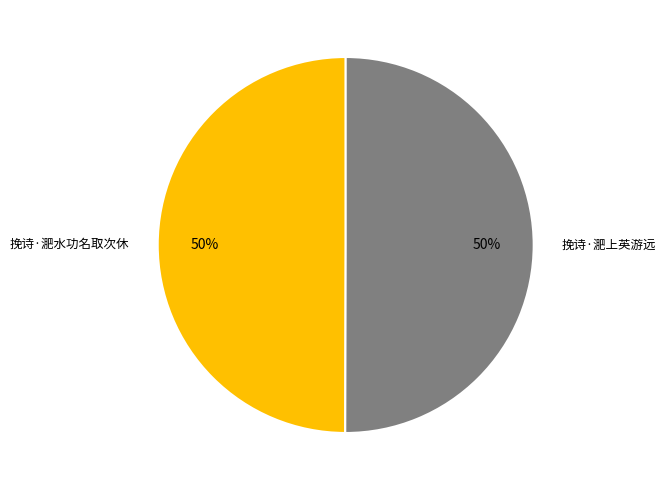

To the nearest percent, what is the average slice percentage?

50%